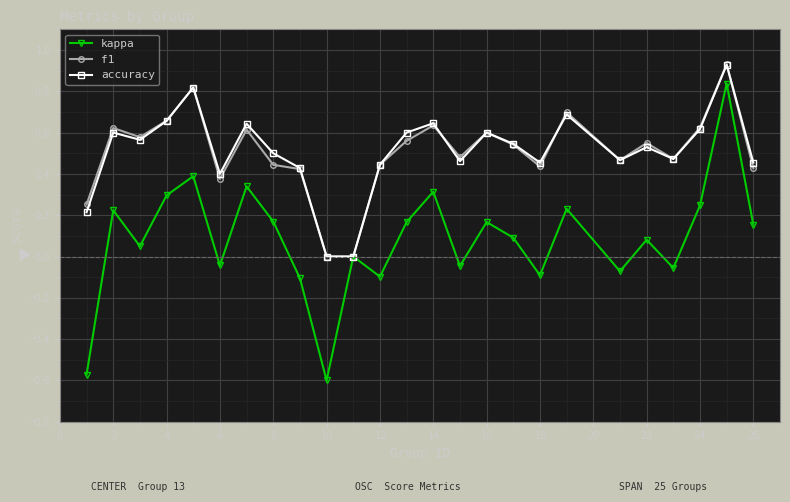

True or false: f1 has more than 2 points higher than both neighbors.

True